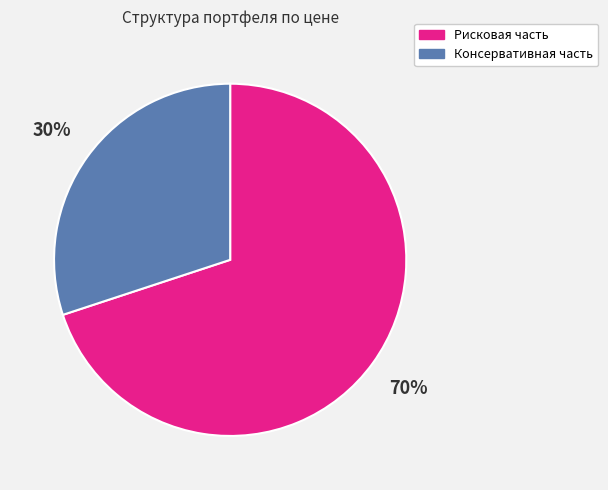

Is there a majority slice in this chart?

Yes